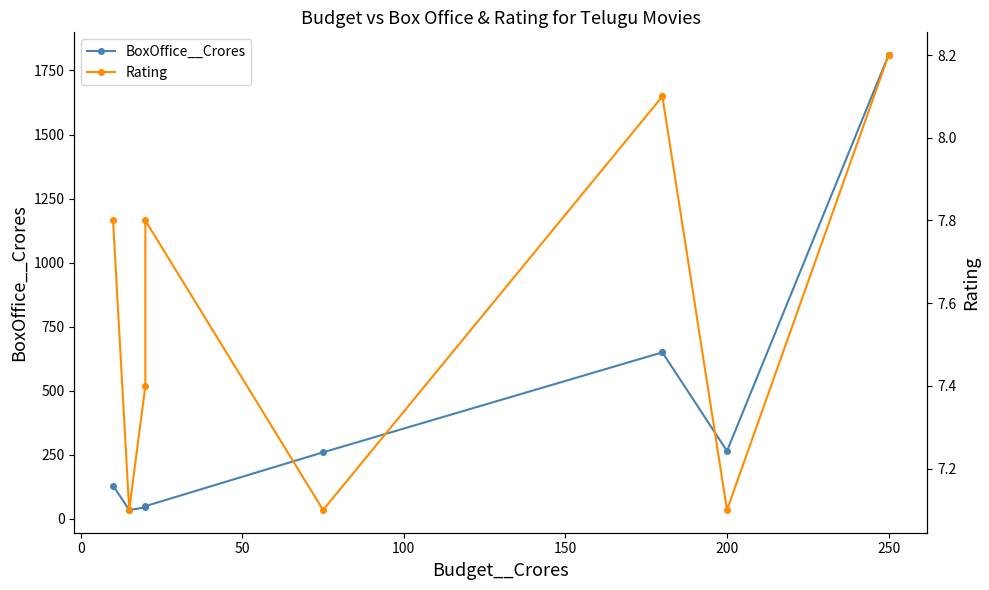

What is the value of the Rating point at the 5th from the left?

7.1